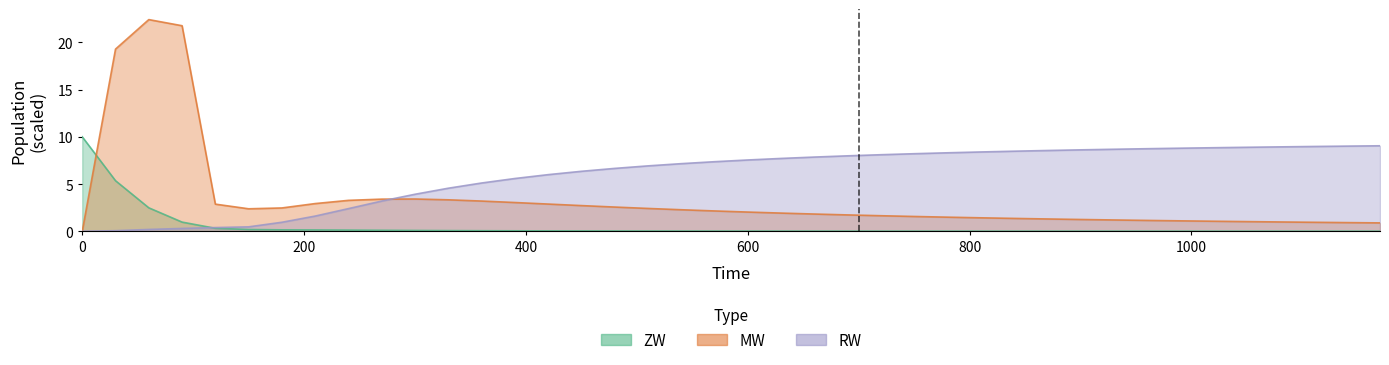

Where do MW and RW first cross each other?

270 and 300